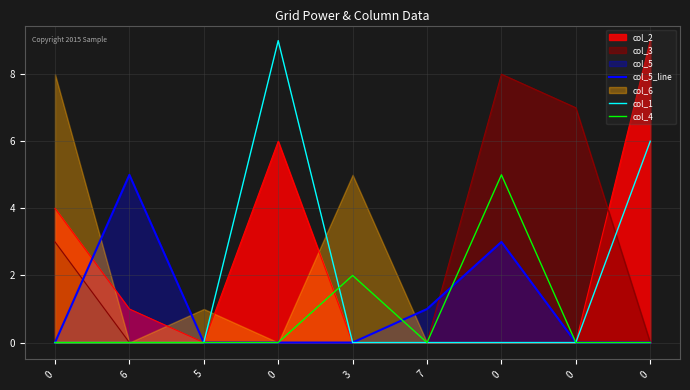

What is the sum of all col_5_line values?

9